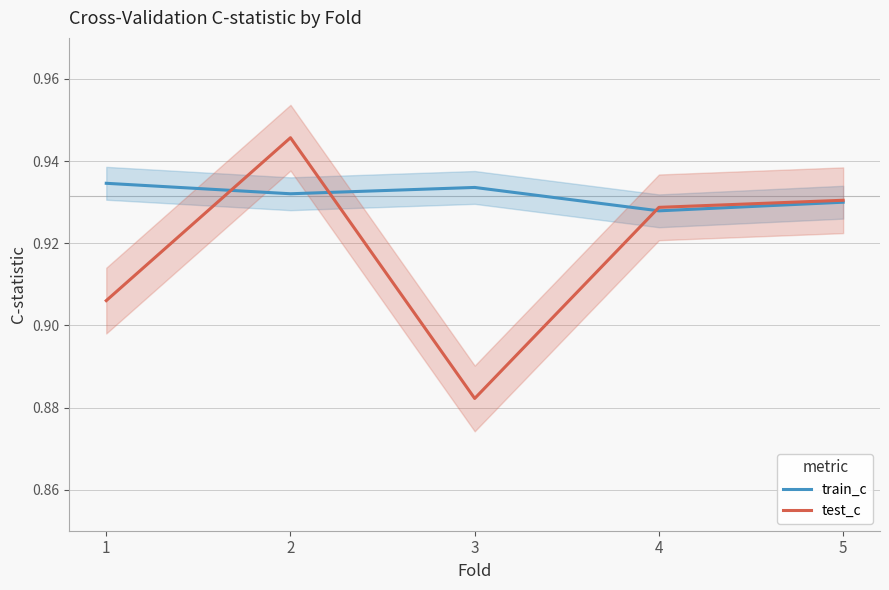

At which category does test_c reach its first local valley?

3